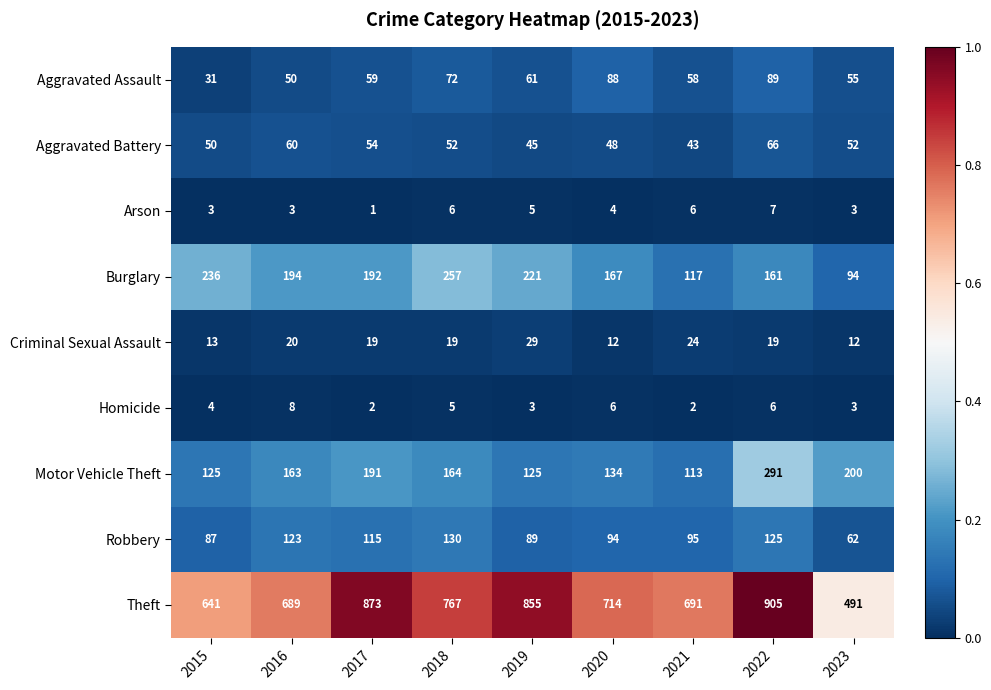

Which series has the largest total across all categories?

Theft